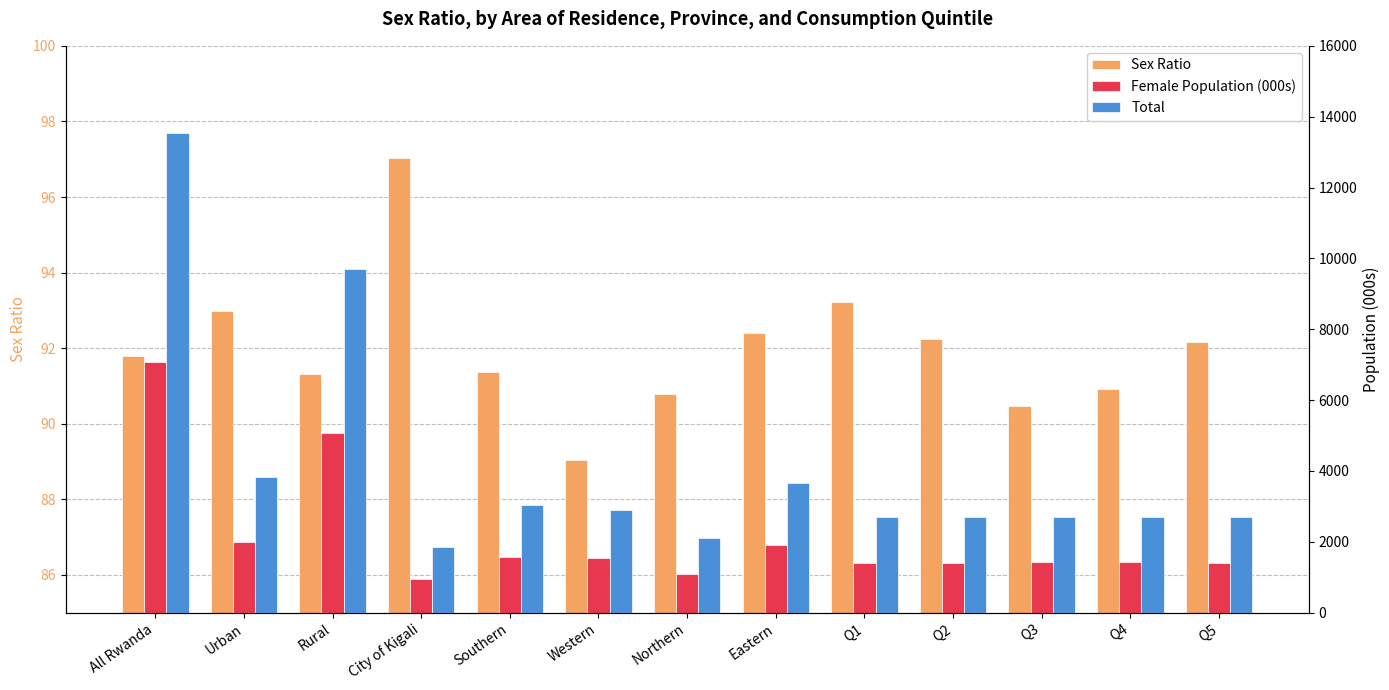

What is the approximate value of Total at Q3?

2709.5